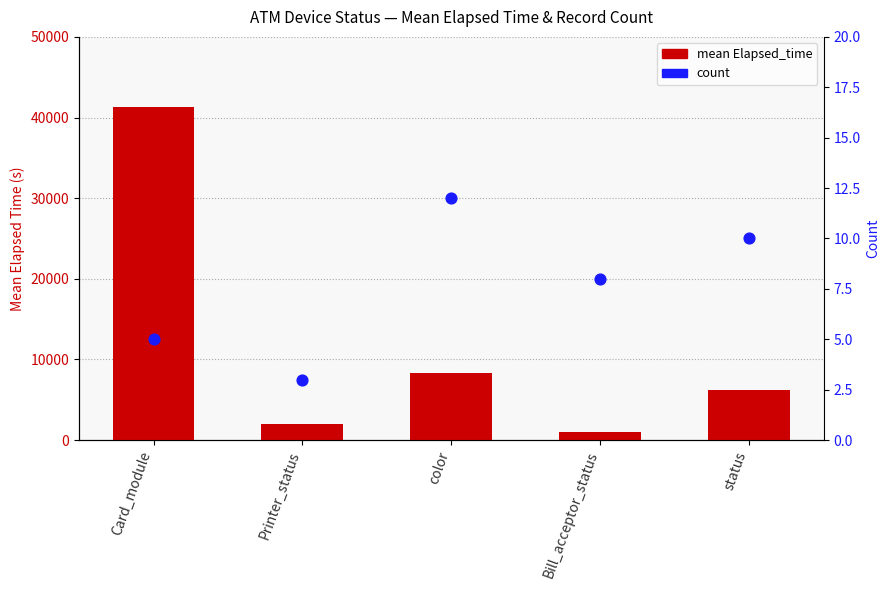

Which series has the largest total across all categories?

mean Elapsed_time